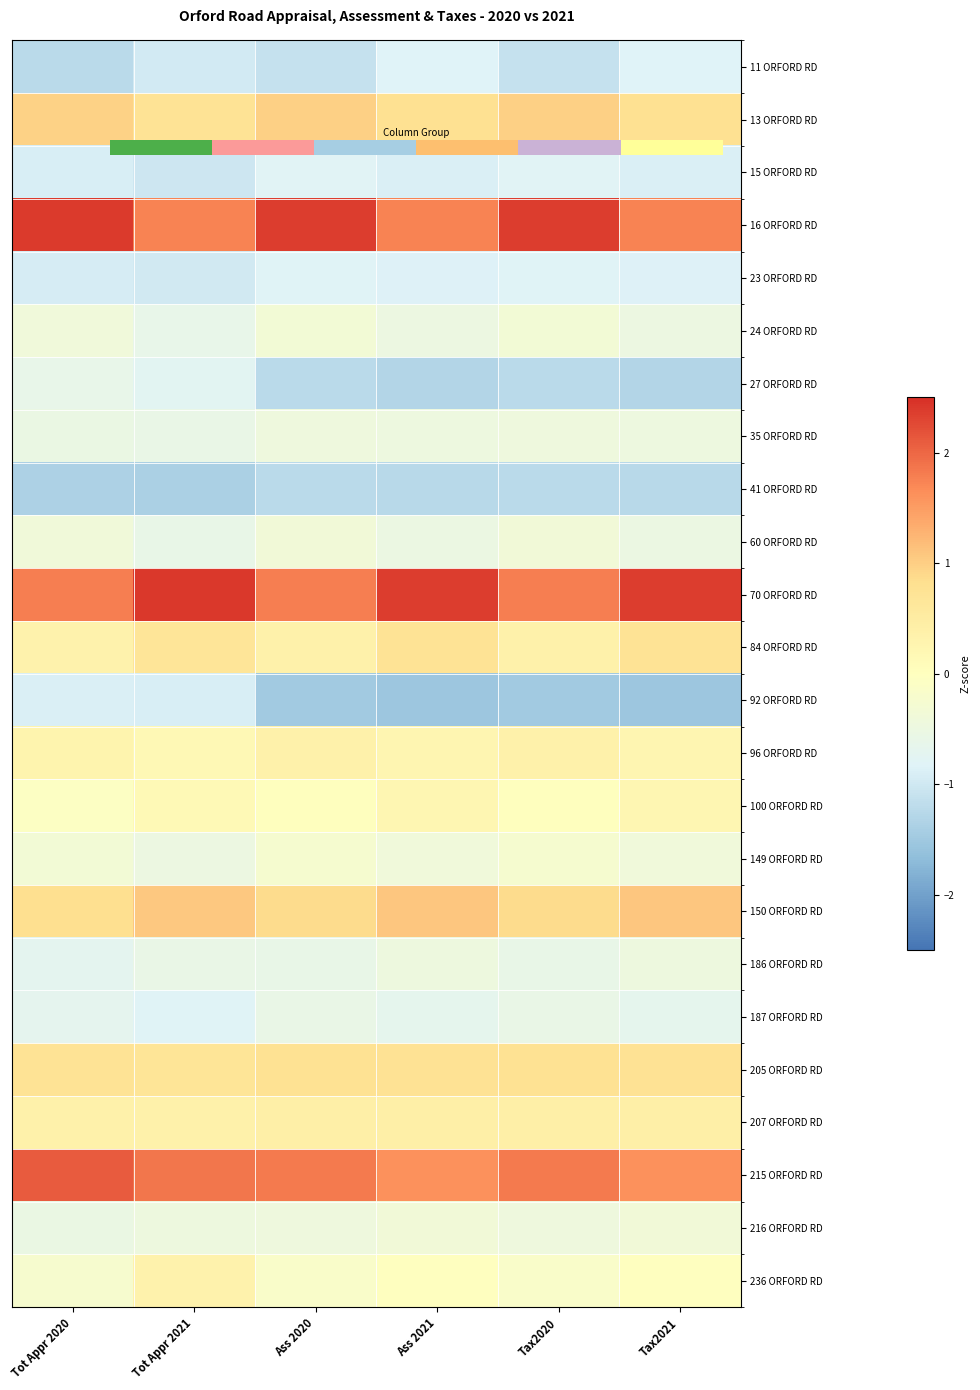

Which label corresponds to the largest value in the chart?

Tot Appr 2021